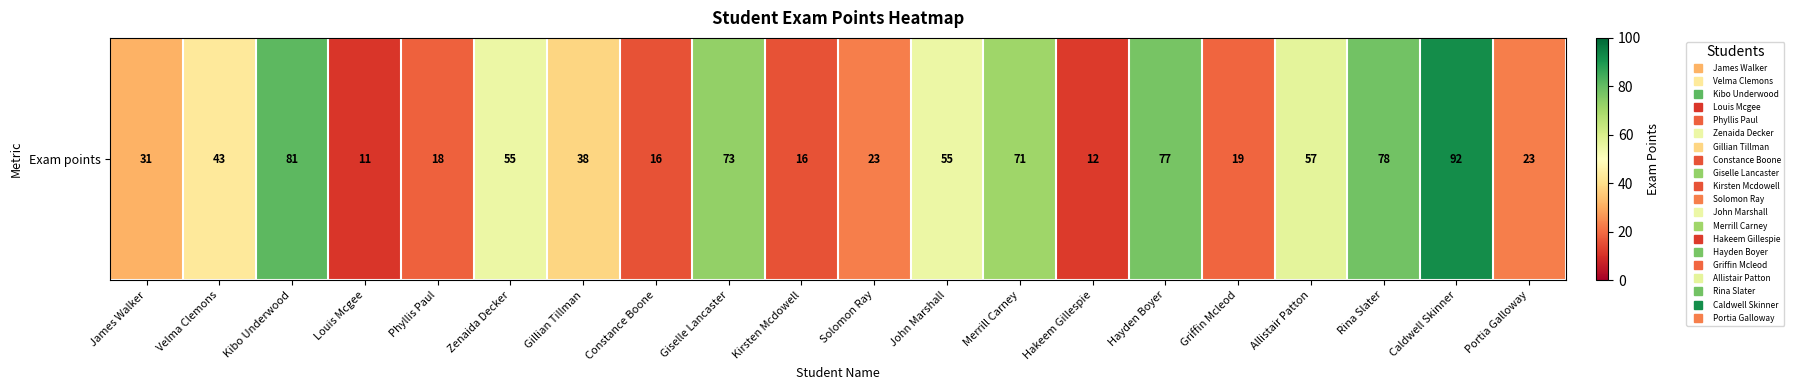

Rank the categories by value from highest to lowest.

Caldwell Skinner, Kibo Underwood, Rina Slater, Hayden Boyer, Giselle Lancaster, Merrill Carney, Allistair Patton, Zenaida Decker, John Marshall, Velma Clemons, Gillian Tillman, James Walker, Solomon Ray, Portia Galloway, Griffin Mcleod, Phyllis Paul, Constance Boone, Kirsten Mcdowell, Hakeem Gillespie, Louis Mcgee